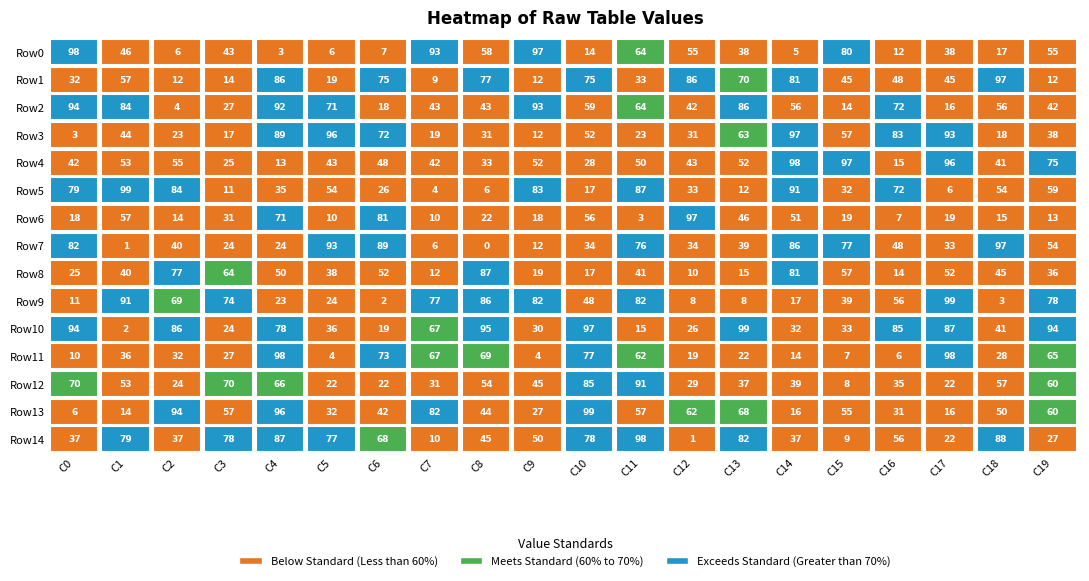

Rank the series by their maximum value, from highest to lowest.

Row5, Row9, Row10, Row13, Row0, Row4, Row11, Row14, Row1, Row3, Row6, Row7, Row2, Row12, Row8